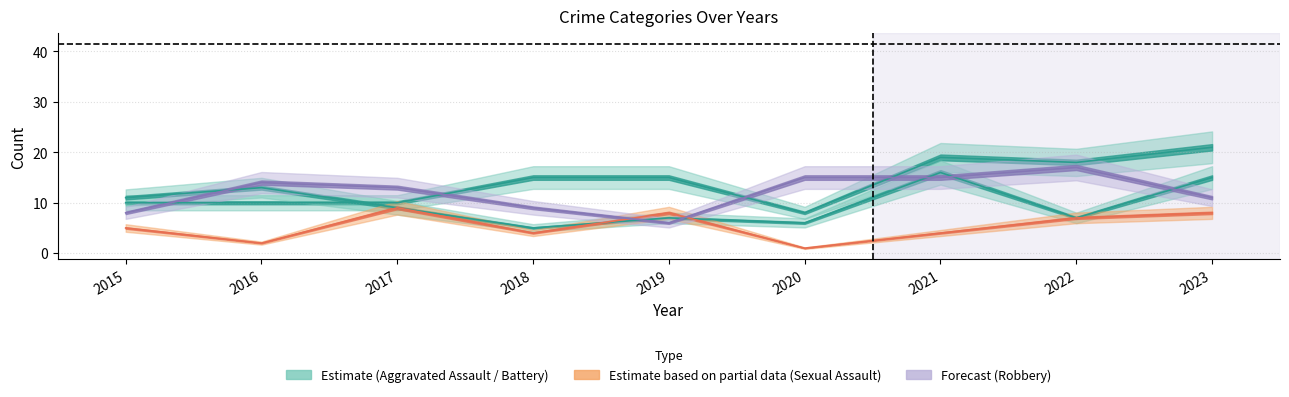

How many Criminal Sexual Assault values are between 4 and 8?

6